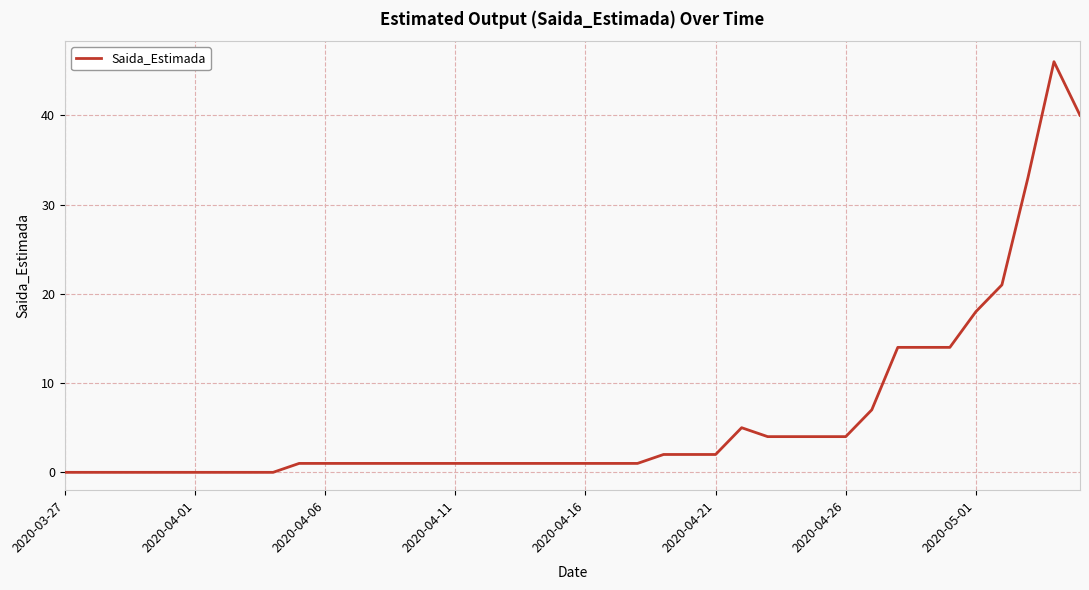

What is the difference between the maximum and minimum values?

46